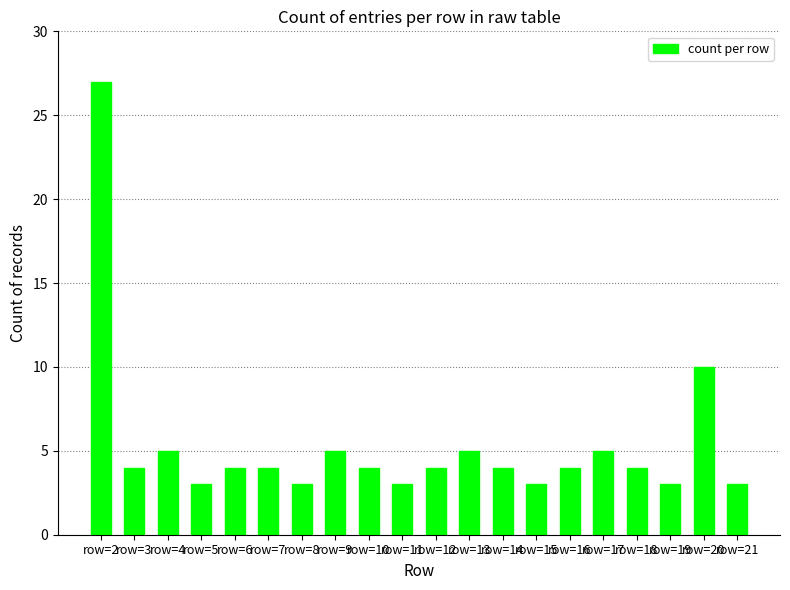

Reading right to left, list all the values displayed in this chart.

row=21=3	row=20=10	row=19=3	row=18=4	row=17=5	row=16=4	row=15=3	row=14=4	row=13=5	row=12=4	row=11=3	row=10=4	row=9=5	row=8=3	row=7=4	row=6=4	row=5=3	row=4=5	row=3=4	row=2=27